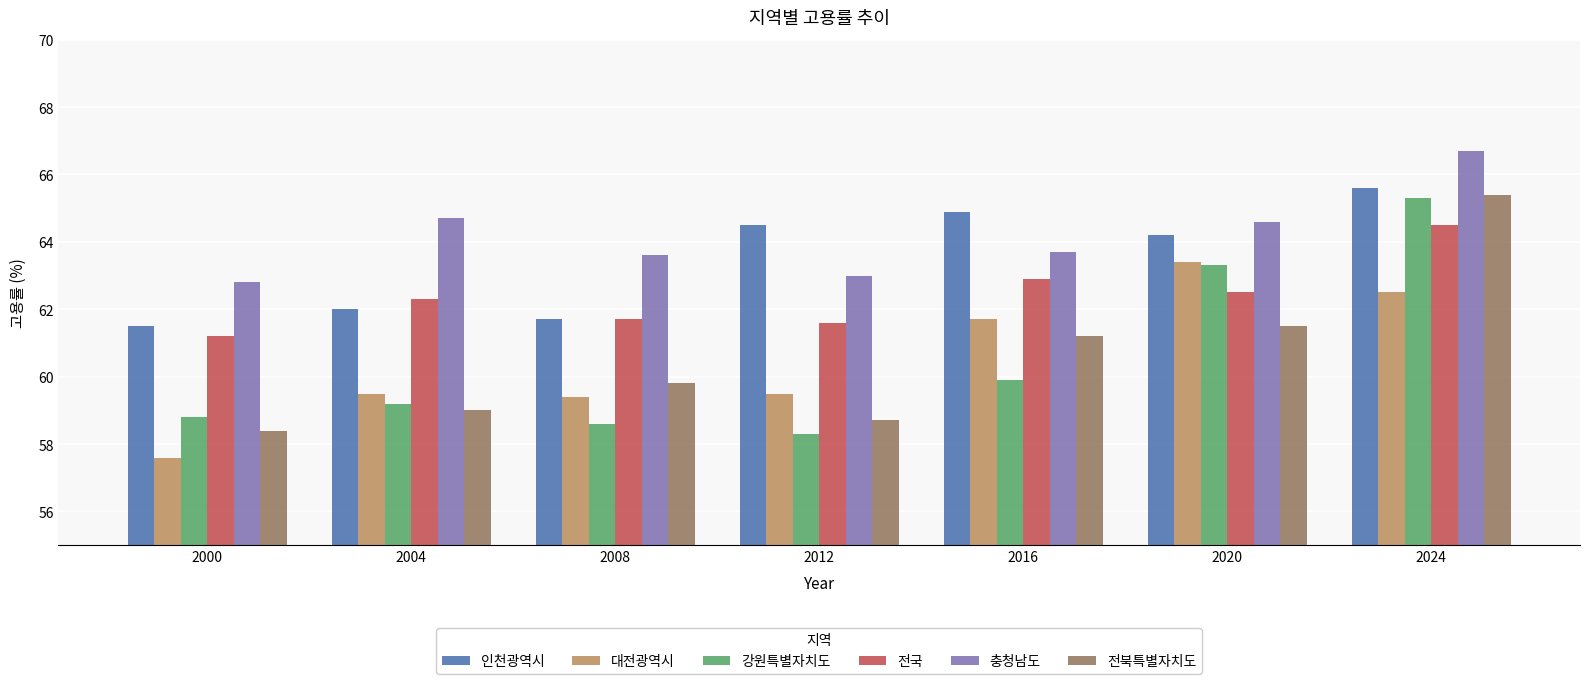

What is the value of the 전북특별자치도 bar at the 7th from the left?

65.4